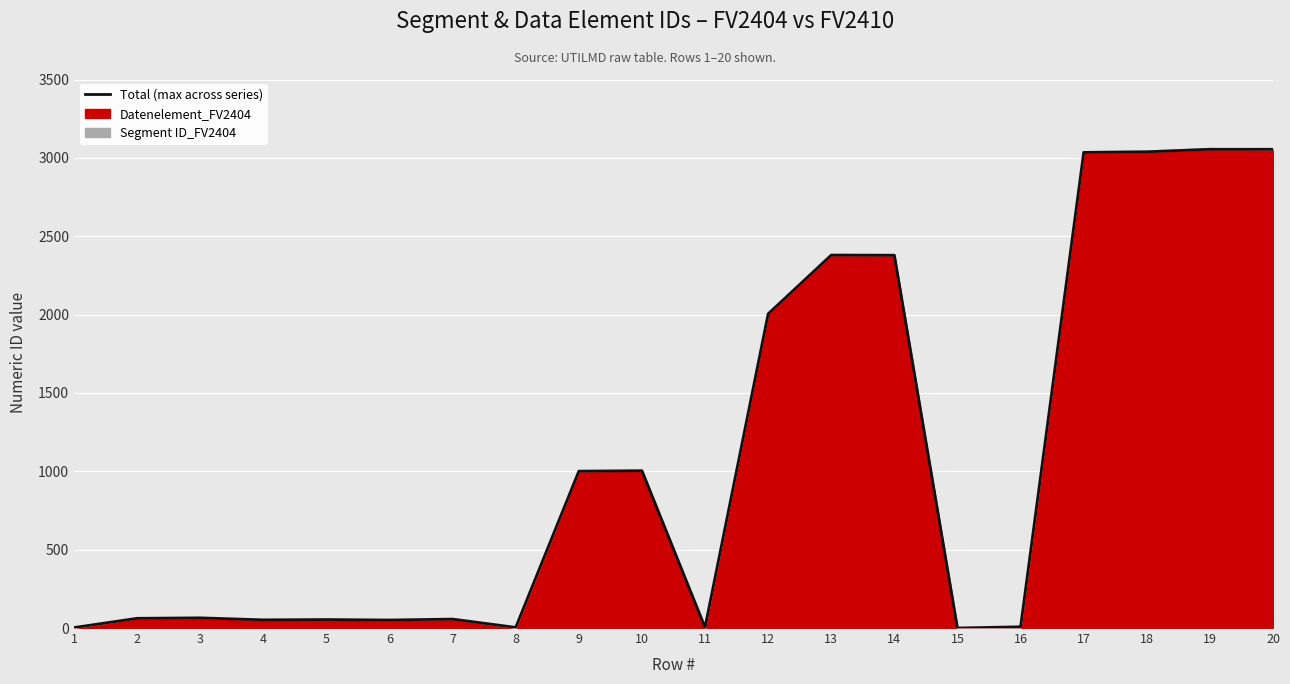

Reading right to left, transcribe all the data shown in this chart.

20=3055	19=3055	18=3039	17=3035	16=8	15=0	14=2379	13=2380	12=2005	11=5	10=1004	9=1001	8=4	7=57	6=51	5=54	4=52	3=65	2=62	1=3